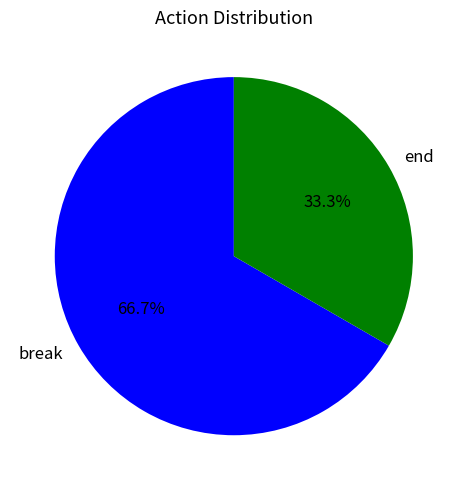

How many segments does this pie chart have?

2